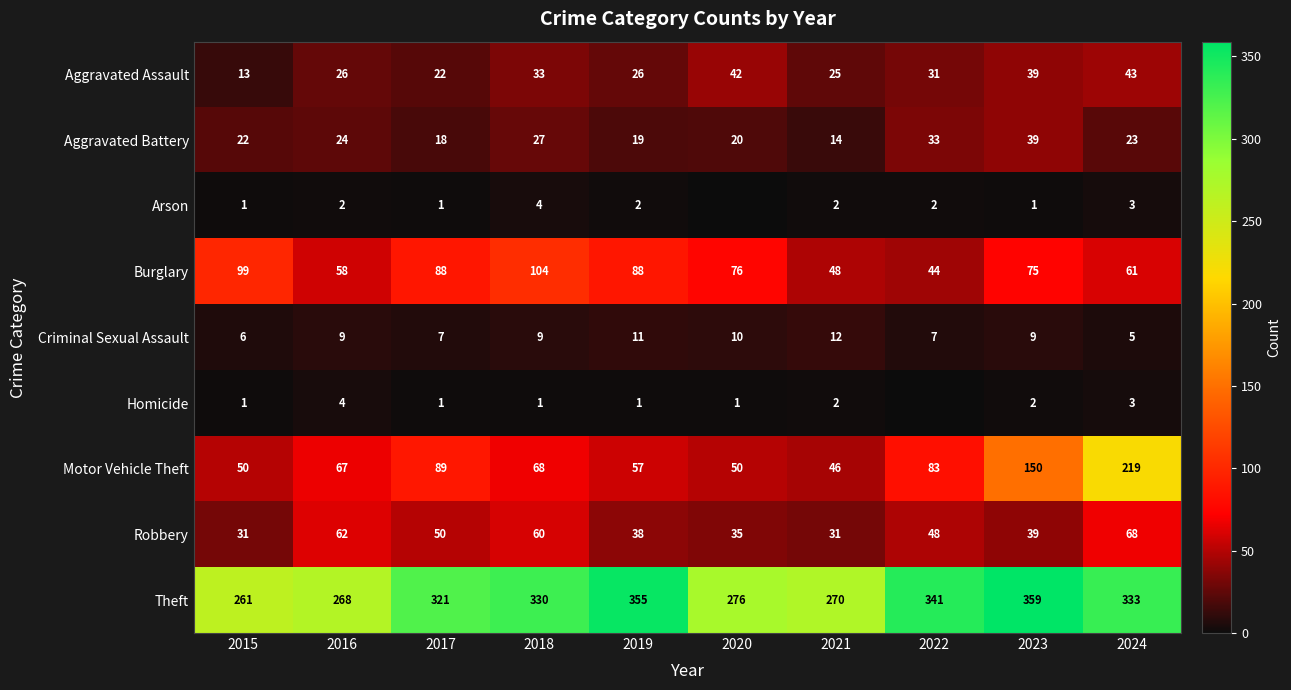

What is the greatest value displayed?

359